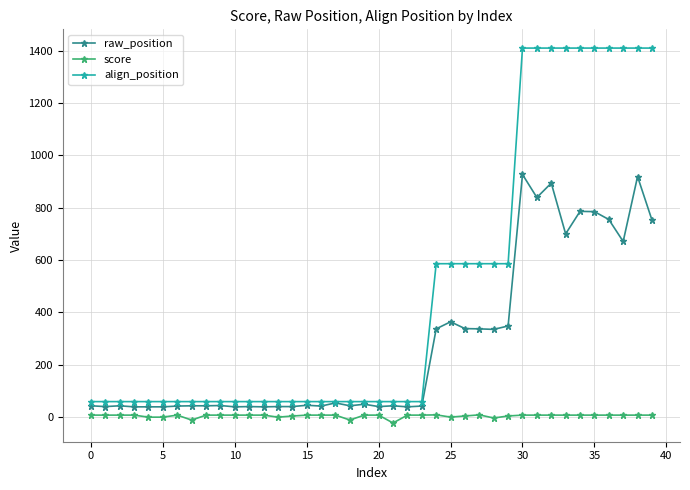

Rank the series by their average value, from highest to lowest.

align_position, raw_position, score